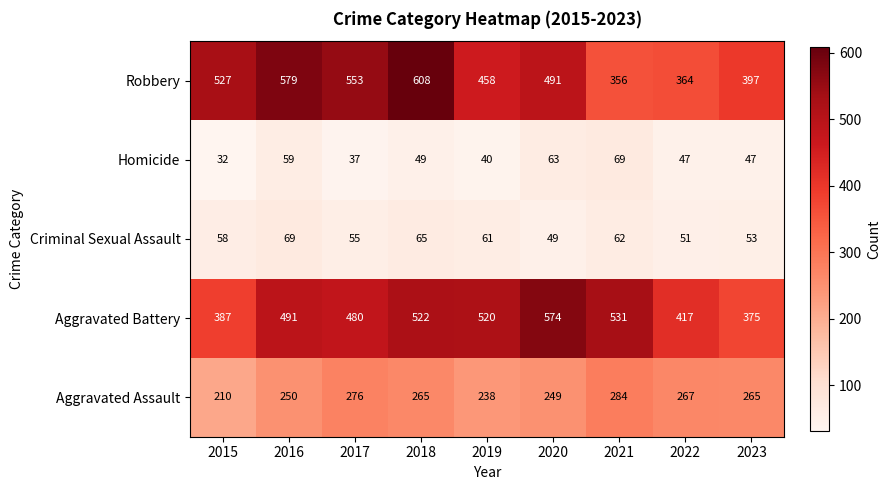

What is the sum of the Robbery values at 2017 and 2022?

917